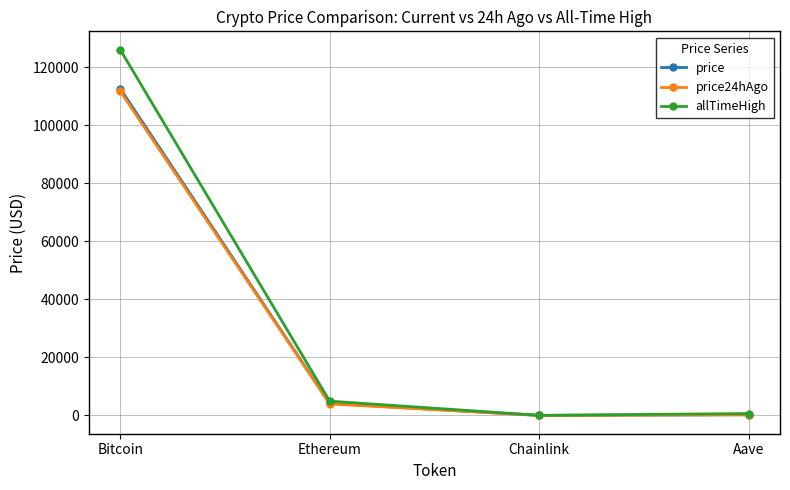

Where is price24hAgo nearest to the value 55904?

Ethereum